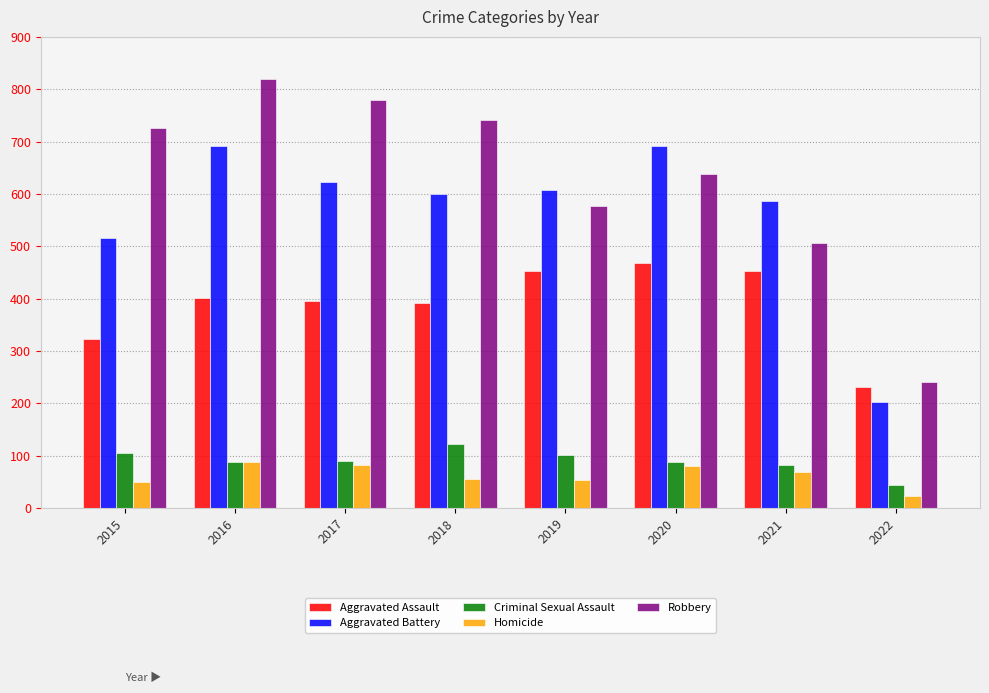

What is the value of the Aggravated Assault bar at the 8th from the left?

231